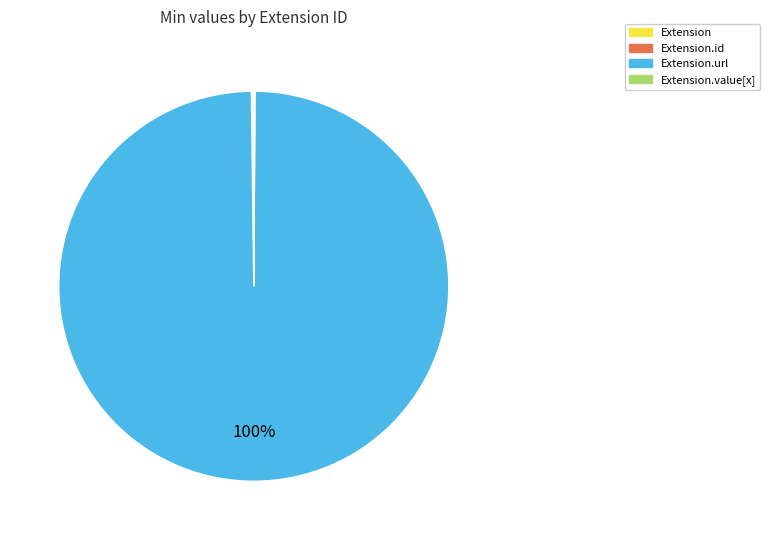

To the nearest percent, what is the average slice percentage?

25%